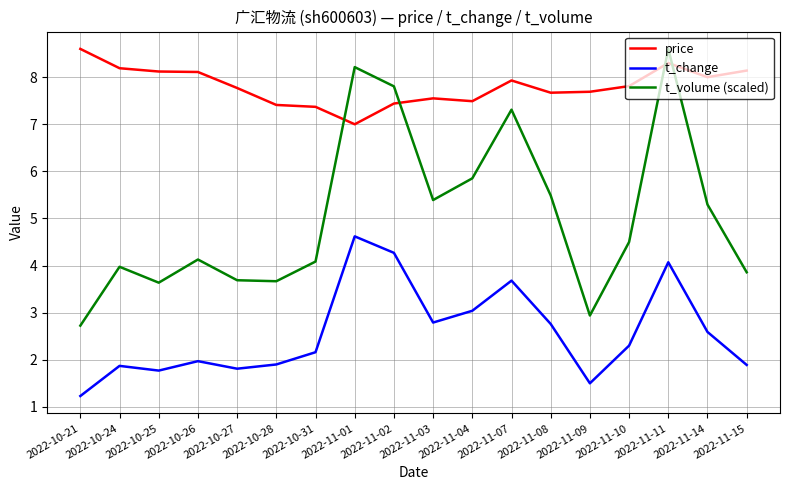

What is the sum of all t_change values?

46.2